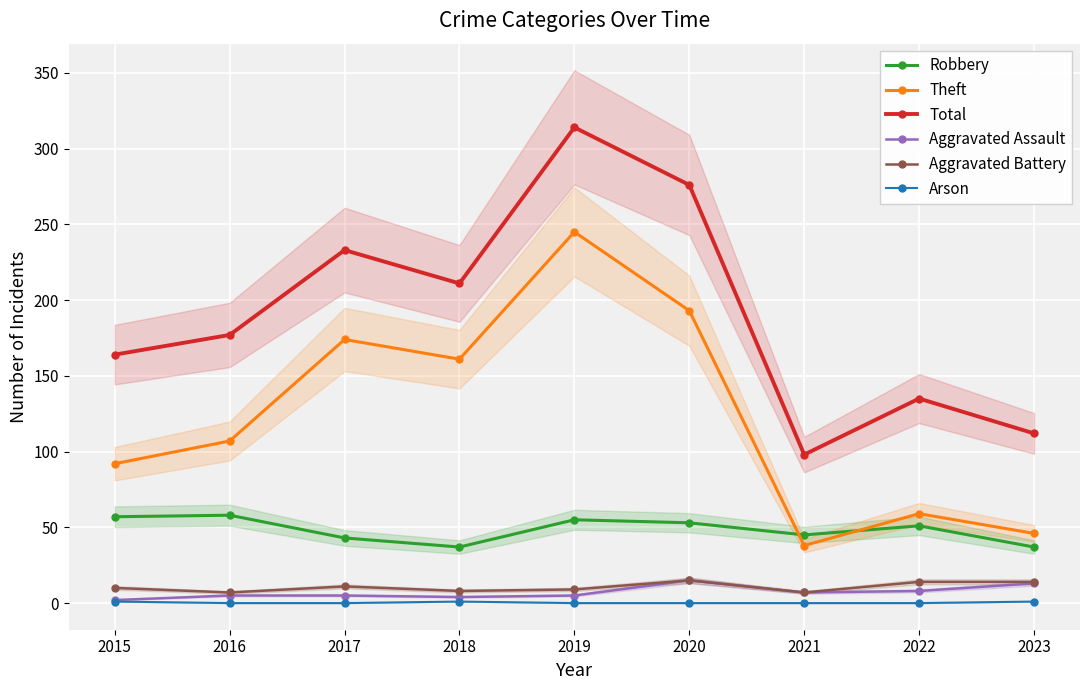

What are all the series names shown in the legend?

Robbery, Theft, Total, Aggravated Assault, Aggravated Battery, Arson